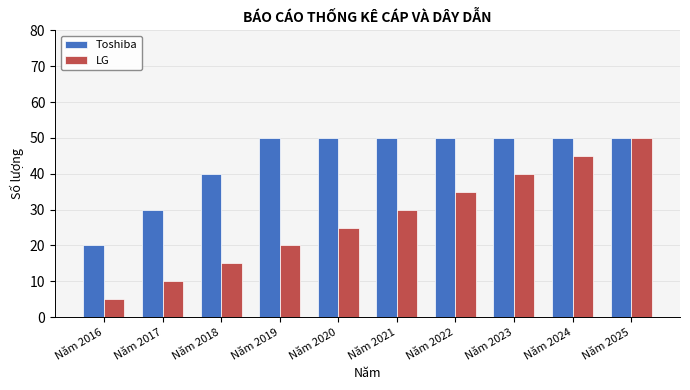

Rank the categories by LG value from lowest to highest.

Năm 2016, Năm 2017, Năm 2018, Năm 2019, Năm 2020, Năm 2021, Năm 2022, Năm 2023, Năm 2024, Năm 2025